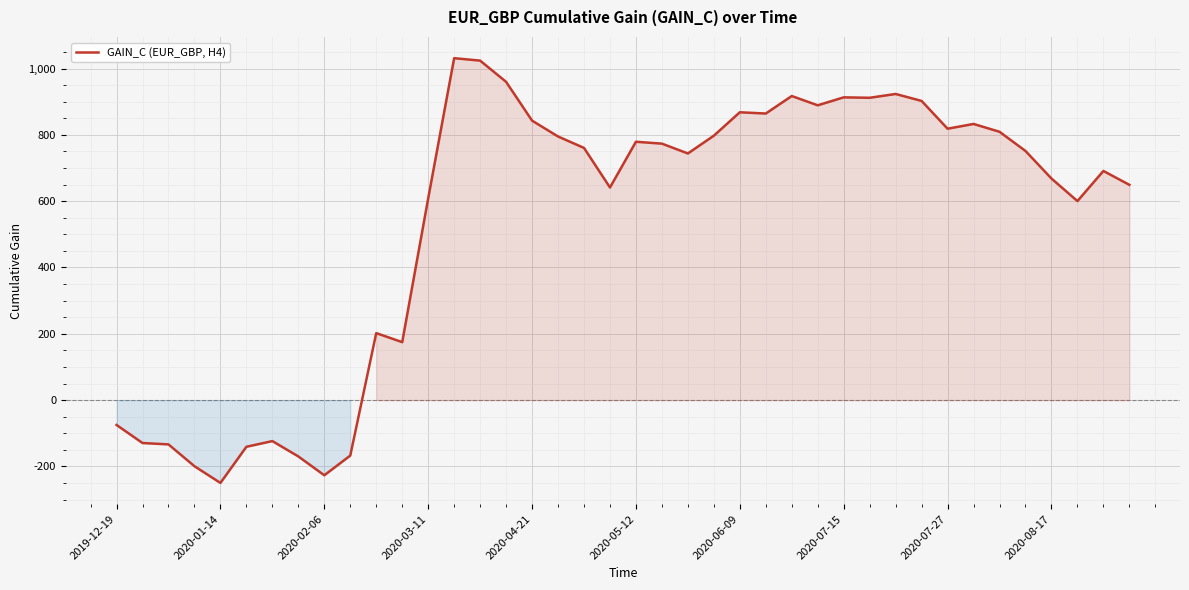

What is the greatest value displayed?

1031.2